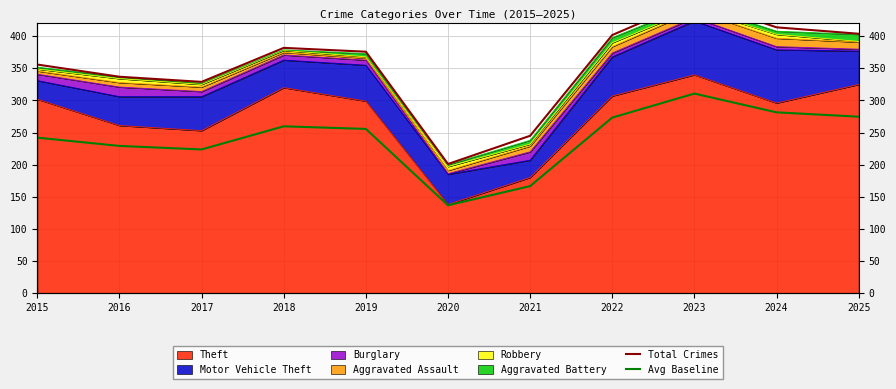

Which category has the highest value across all series?

2023